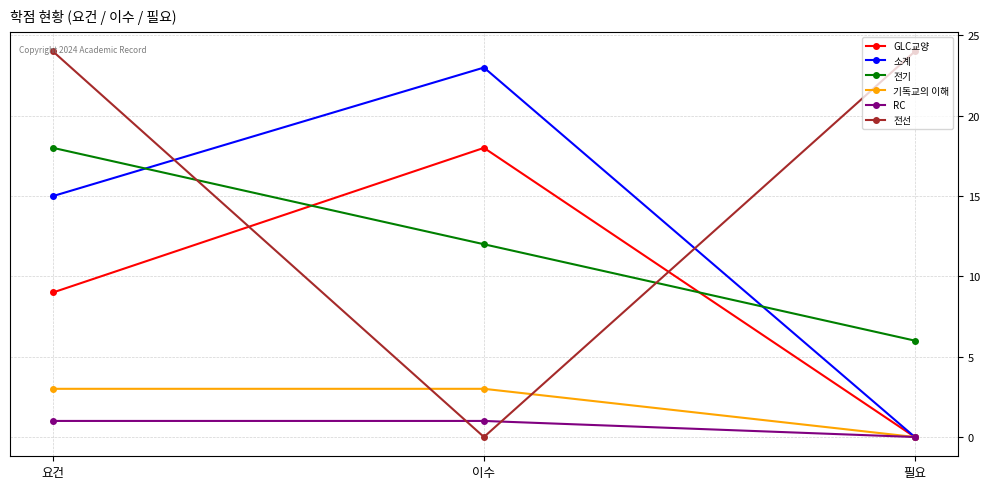

At 요건, list the series in order from largest to smallest.

전선, 전기, 소계, GLC교양, 기독교의 이해, RC